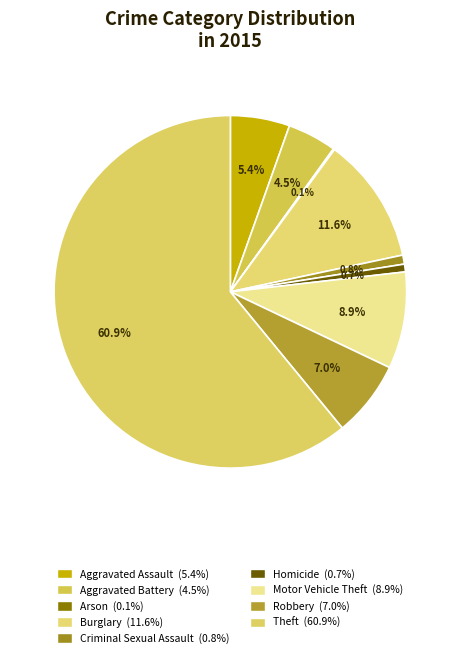

Rank the categories by value from highest to lowest.

Theft, Burglary, Motor Vehicle Theft, Robbery, Aggravated Assault, Aggravated Battery, Criminal Sexual Assault, Homicide, Arson